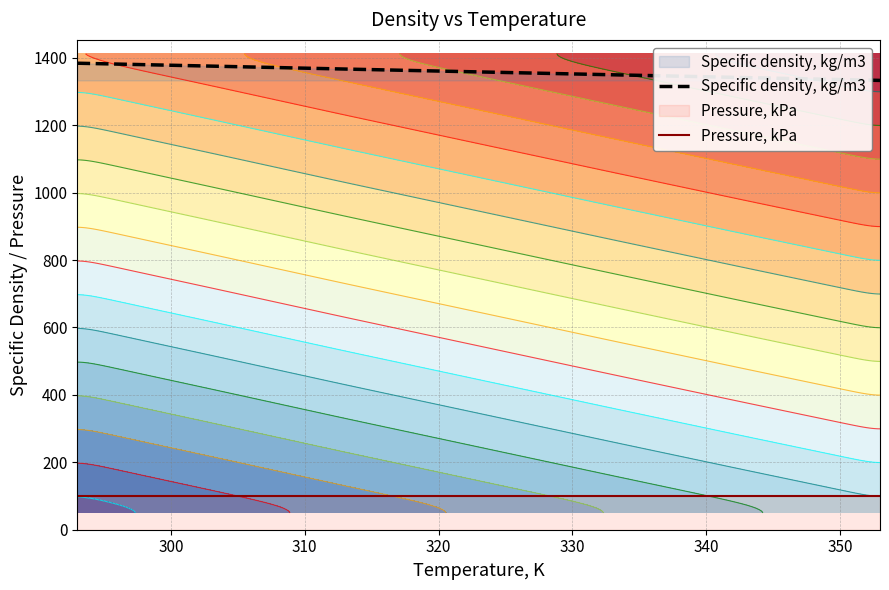

What is the value of the Pressure, kPa point at the 3rd from the left?

100.0